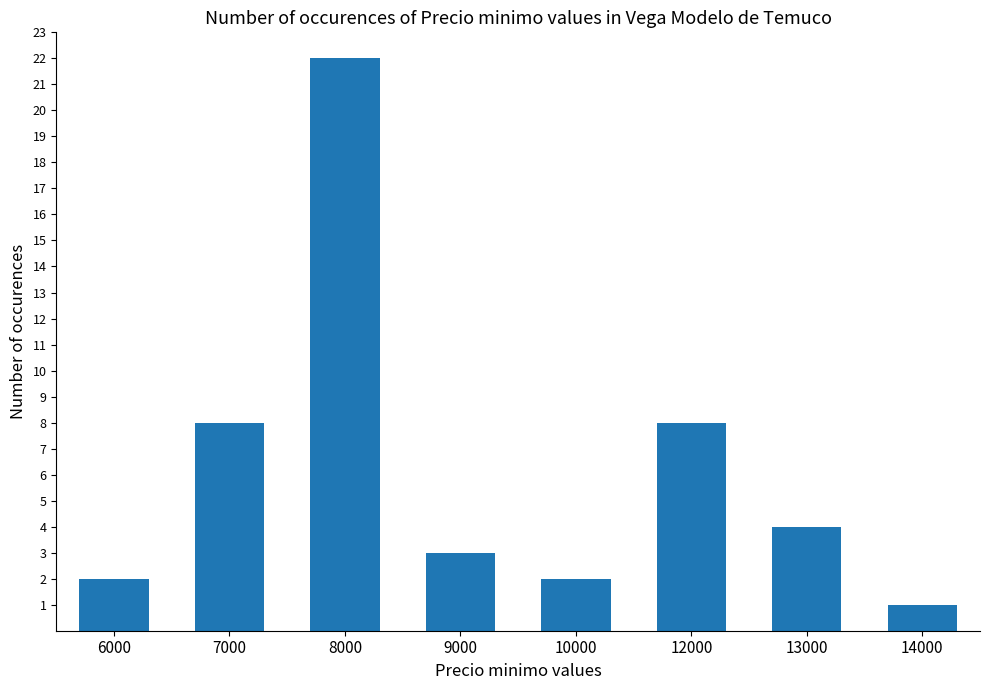

Reading left to right, what are all the values shown in this chart?

6000=2	7000=8	8000=22	9000=3	10000=2	12000=8	13000=4	14000=1